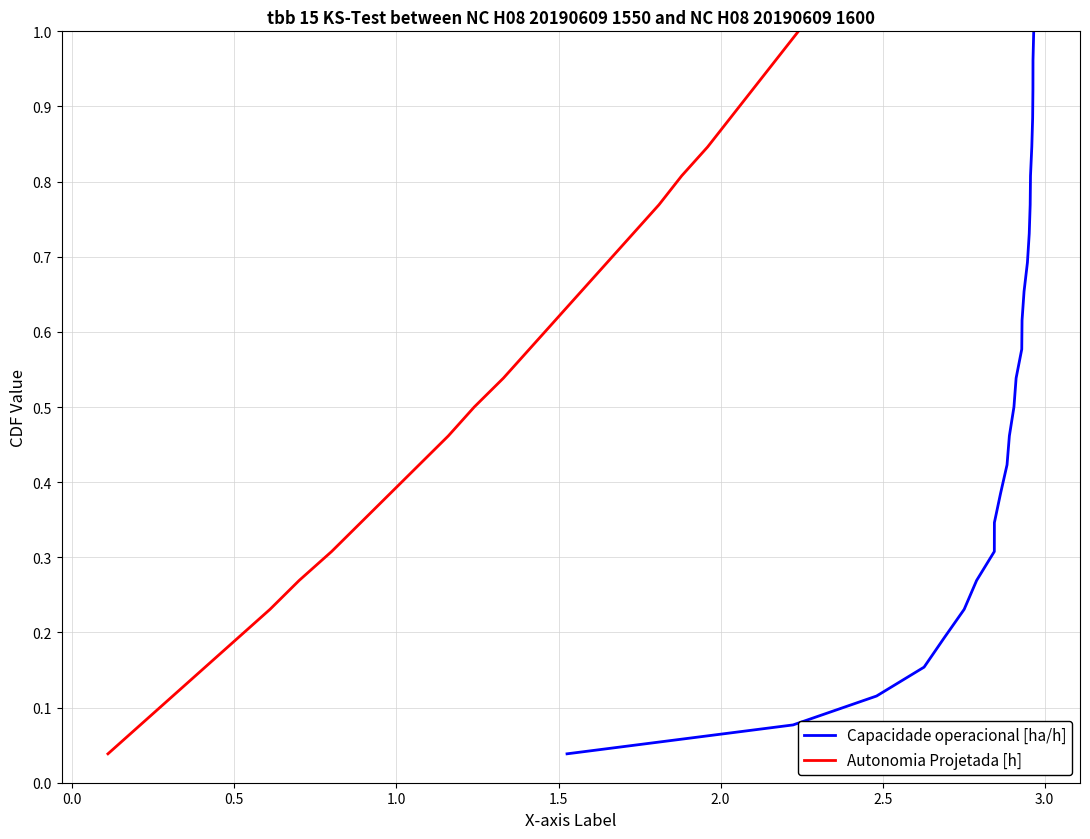

At how many categories does at least one series exceed 0?

26